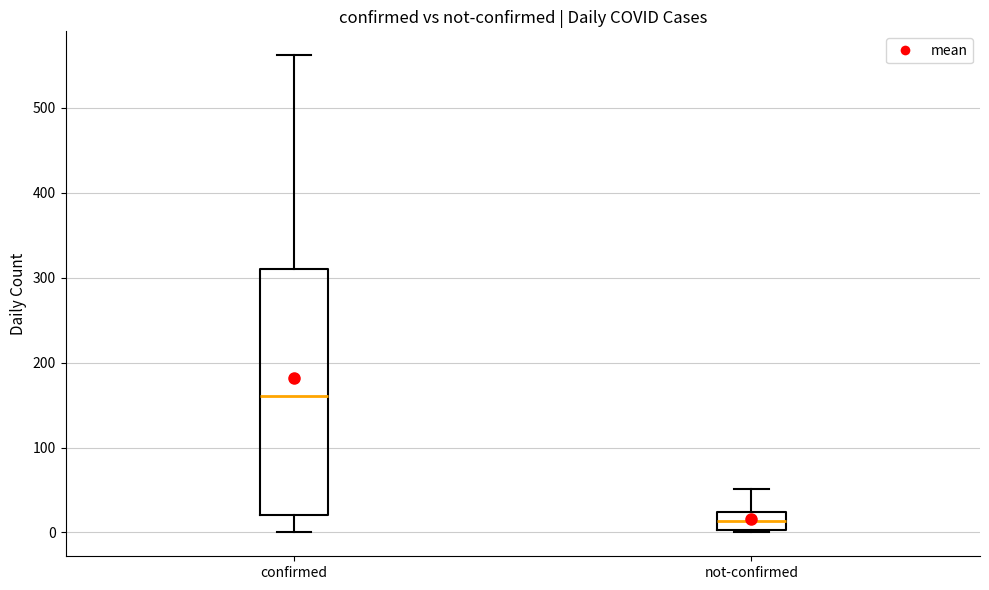

Which box is the tallest, from its lower edge to its upper edge?

confirmed